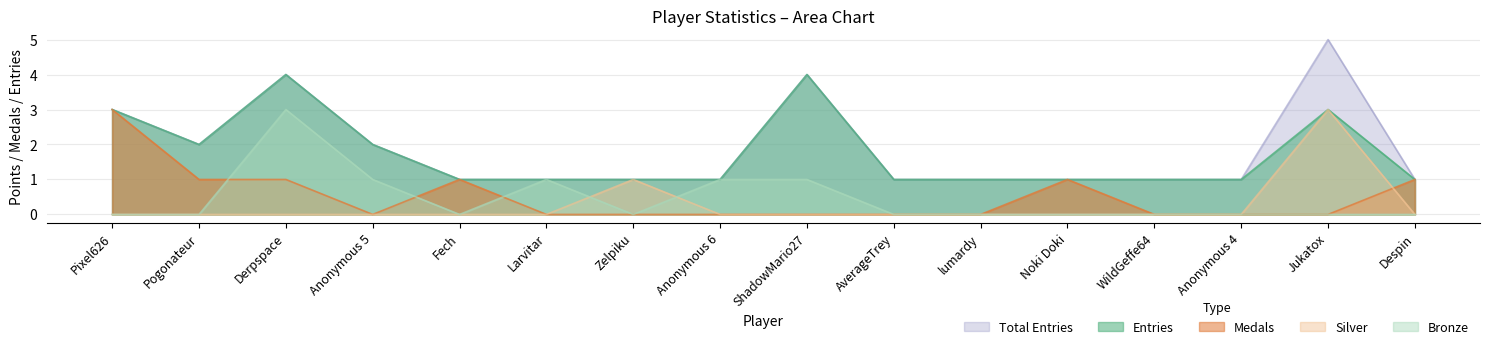

What are all the series names shown in the legend?

Total Entries, Entries, Medals, Silver, Bronze